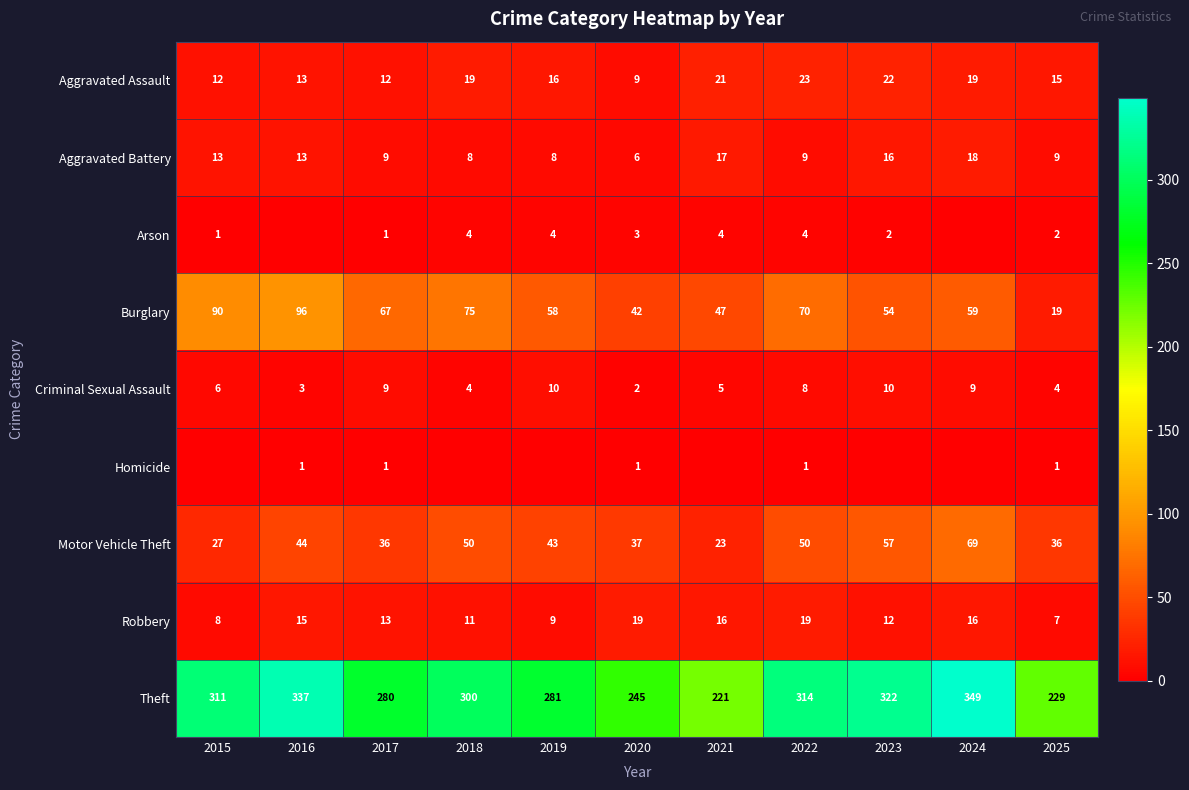

How many series are shown in this chart?

9